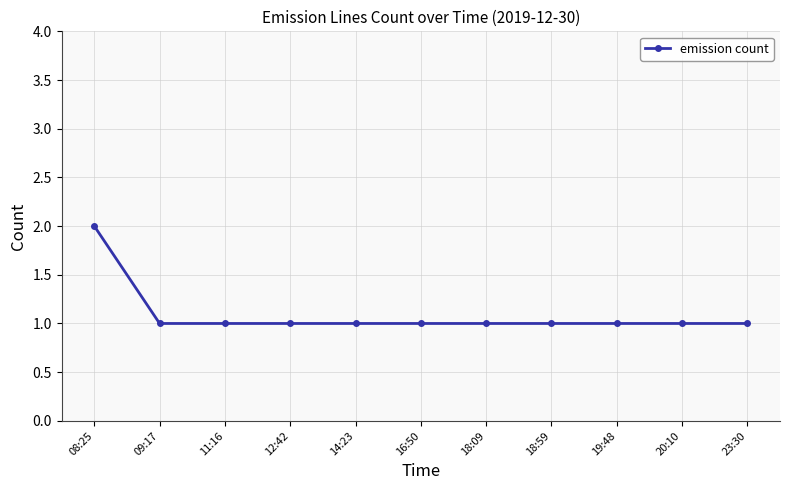

Is it true that the value at 12:42 is 0?

False